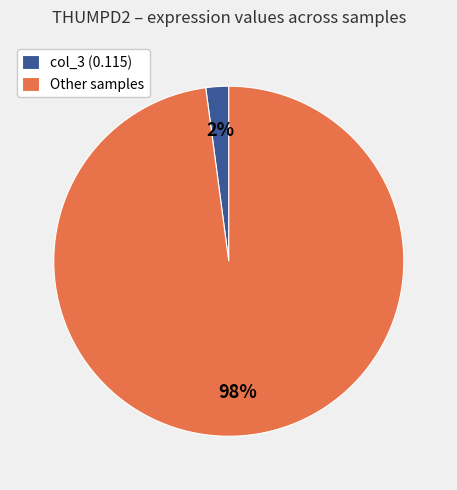

Which has a higher value, col_3 (0.115) or Other samples?

Other samples